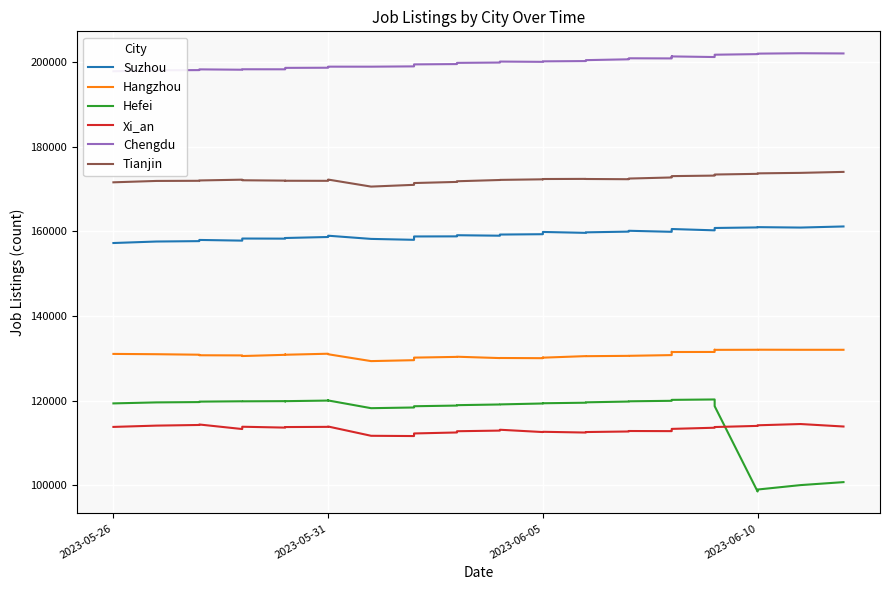

The Xi_an series shows 114355 at 2023-06-10. True or false?

True